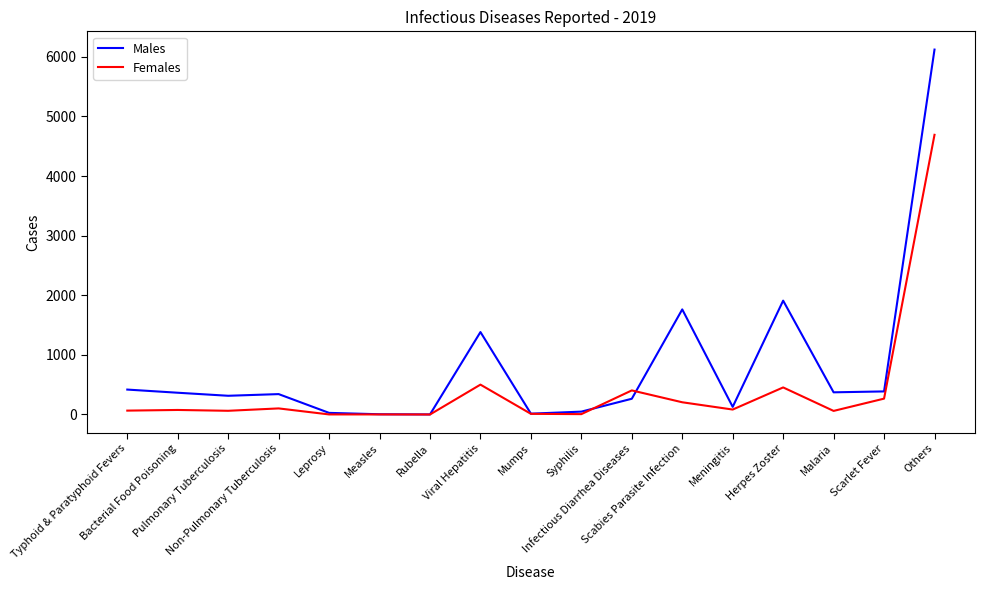

At which label does Males first exceed 342?

Typhoid & Paratyphoid Fevers